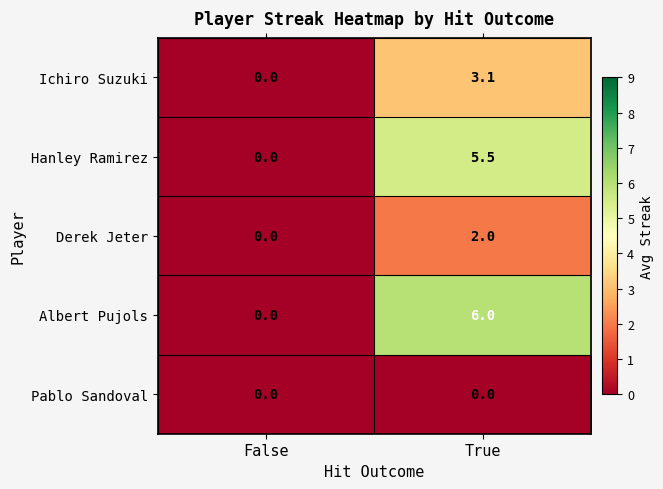

Reading left to right, what are all the values shown in this chart?

Ichiro Suzuki: 0.0	3.1
Hanley Ramirez: 0.0	5.5
Derek Jeter: 0.0	2.0
Albert Pujols: 0.0	6.0
Pablo Sandoval: 0.0	0.0